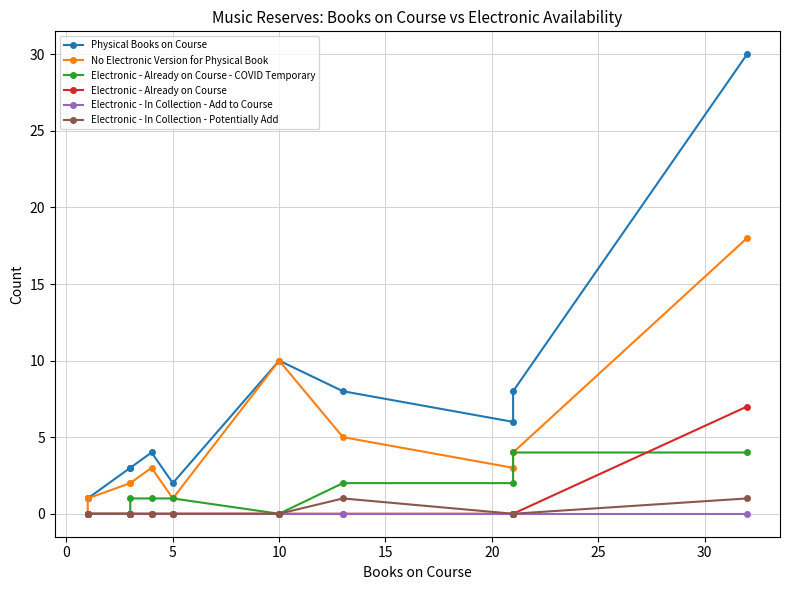

Reading left to right, extract all data points from this chart.

Physical Books on Course: 1	1	3	3	4	2	10	8	6	8	30
No Electronic Version for Physical Book: 0	1	2	2	3	1	10	5	3	4	18
Electronic - Already on Course - COVID Temporary: 0	0	0	1	1	1	0	2	2	4	4
Electronic - Already on Course: 0	0	0	0	0	0	0	0	0	0	7
Electronic - In Collection - Add to Course: 0	0	0	0	0	0	0	0	0	0	0
Electronic - In Collection - Potentially Add: 0	0	0	0	0	0	0	1	0	0	1